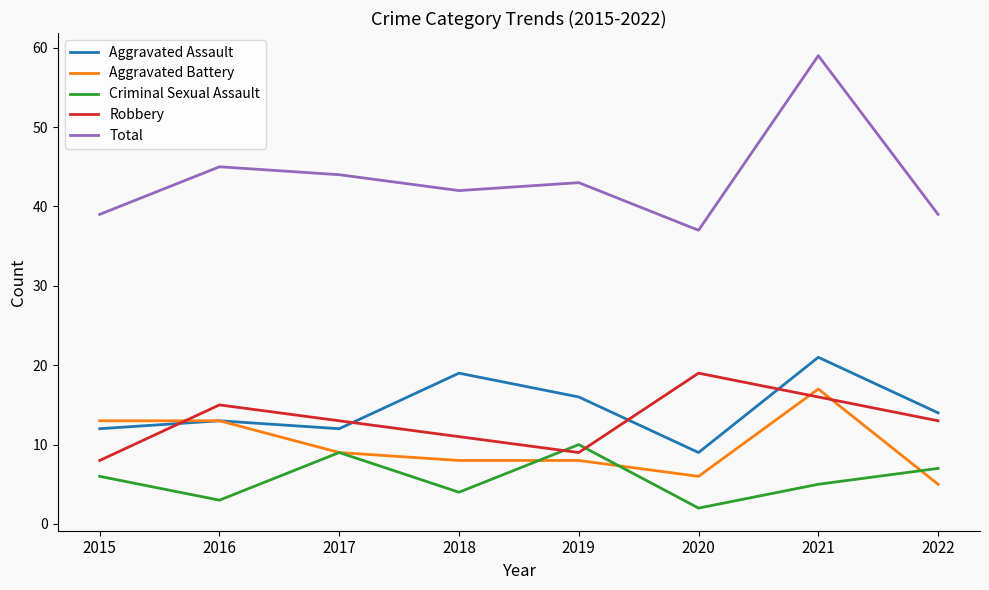

How many intersections are there between Criminal Sexual Assault and Robbery?

2